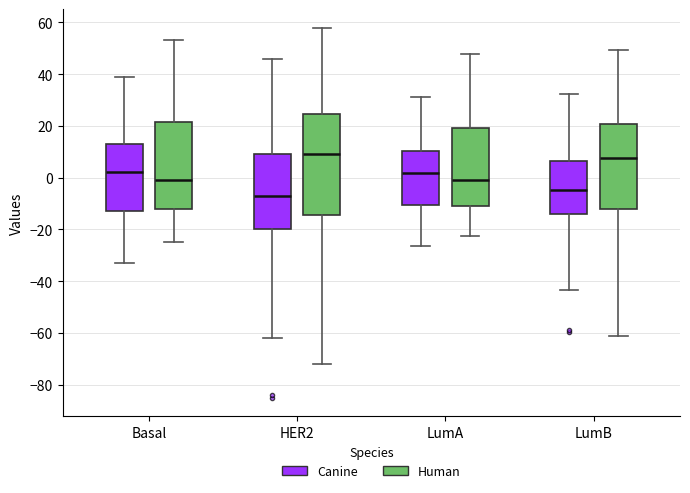

Reading left to right, transcribe this box plot: for each box, give where its median line is, the range the box spans, and where its two whiskers end, as read against the y-axis. The values are not printed on the chart, so give them approximately, as read against the axis.

Basal (Canine): median 2, box -12 to 14, whiskers -32 to 40
Basal (Human): median 0, box -12 to 22, whiskers -24 to 54
HER2 (Canine): median -6, box -20 to 10, whiskers -62 to 46
HER2 (Human): median 10, box -14 to 24, whiskers -72 to 58
LumA (Canine): median 2, box -10 to 10, whiskers -26 to 32
LumA (Human): median 0, box -10 to 20, whiskers -22 to 48
LumB (Canine): median -4, box -14 to 6, whiskers -44 to 32
LumB (Human): median 8, box -12 to 20, whiskers -62 to 50